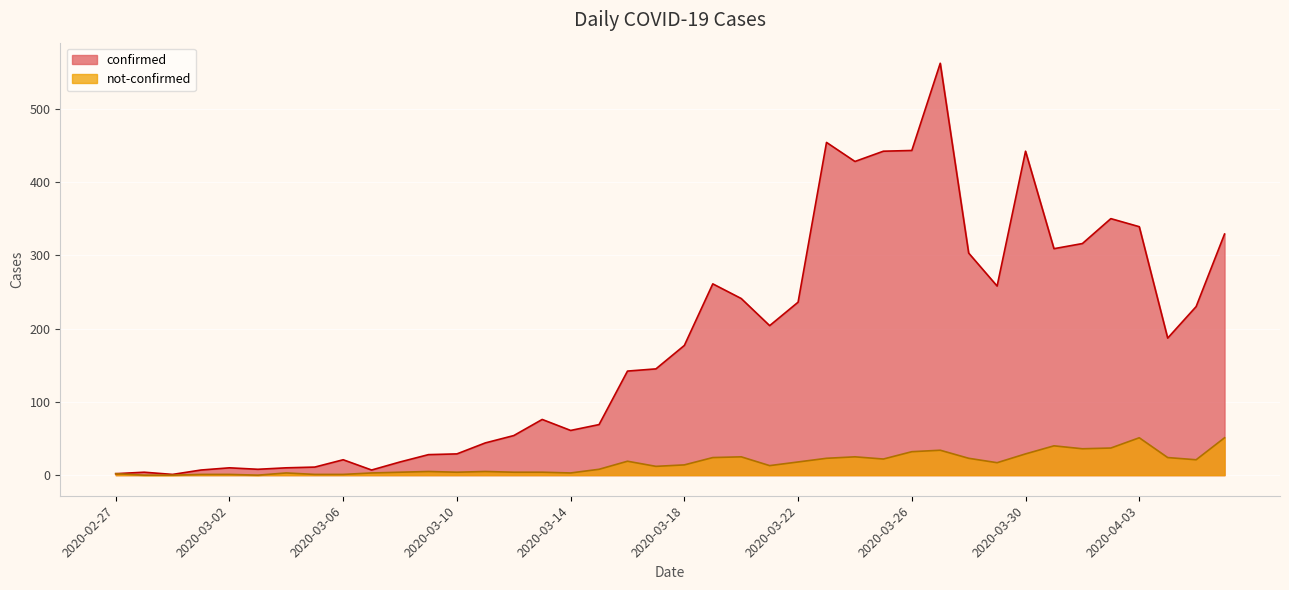

Count the number of data series in this chart.

2